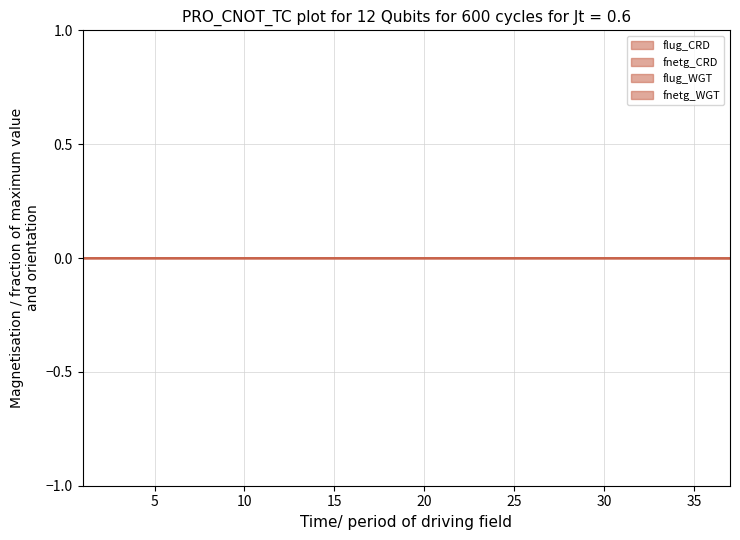

Which series has the largest total across all categories?

flug_WGT